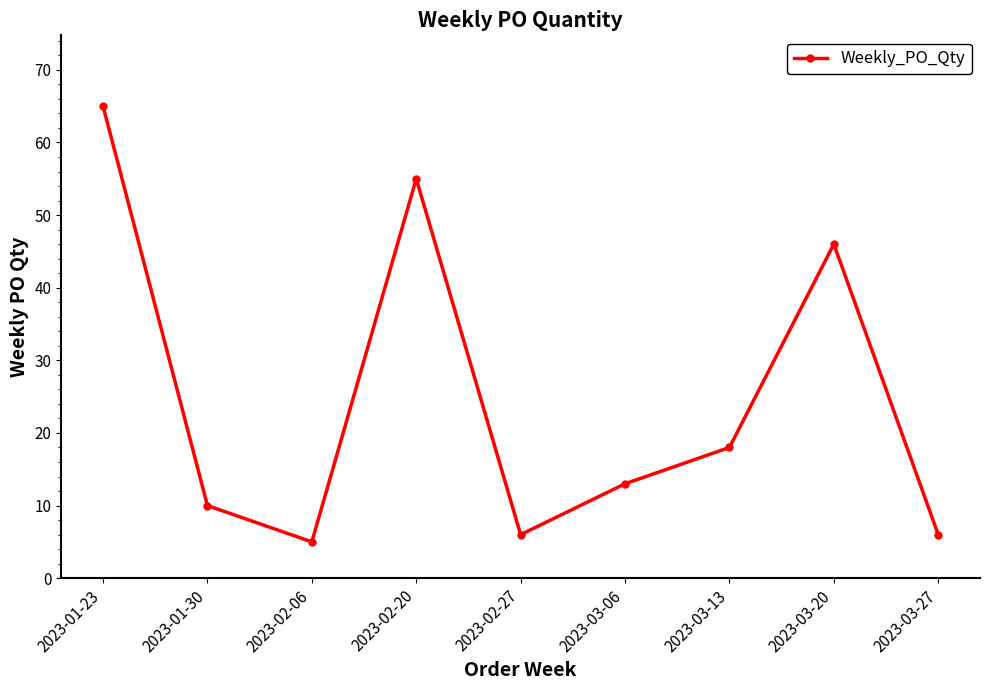

True or false: there are more than 2 points higher than both neighbors.

False